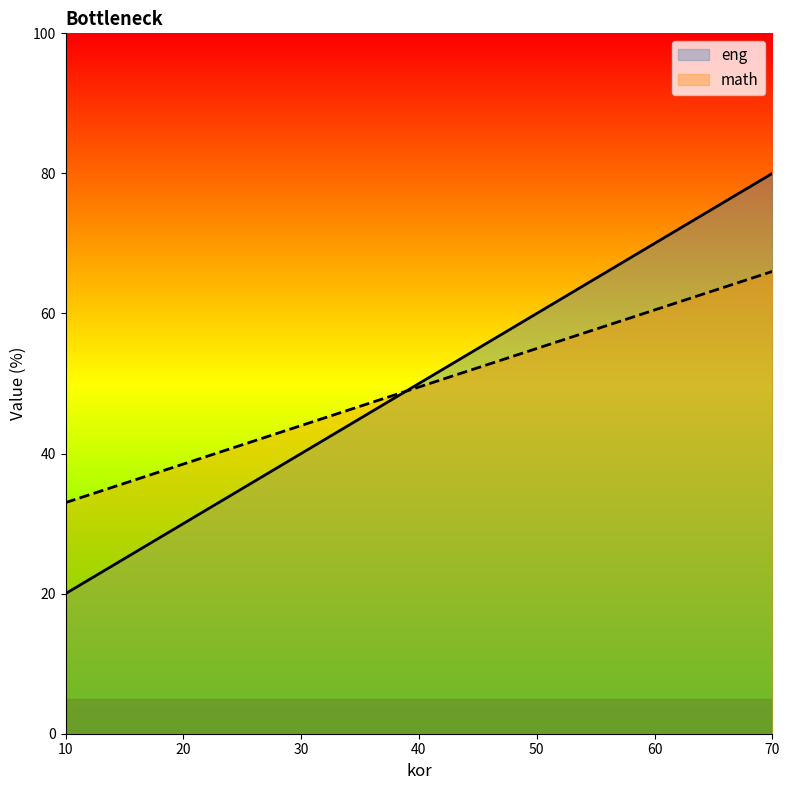

Rank the series at 70 from lowest to highest value.

math, eng